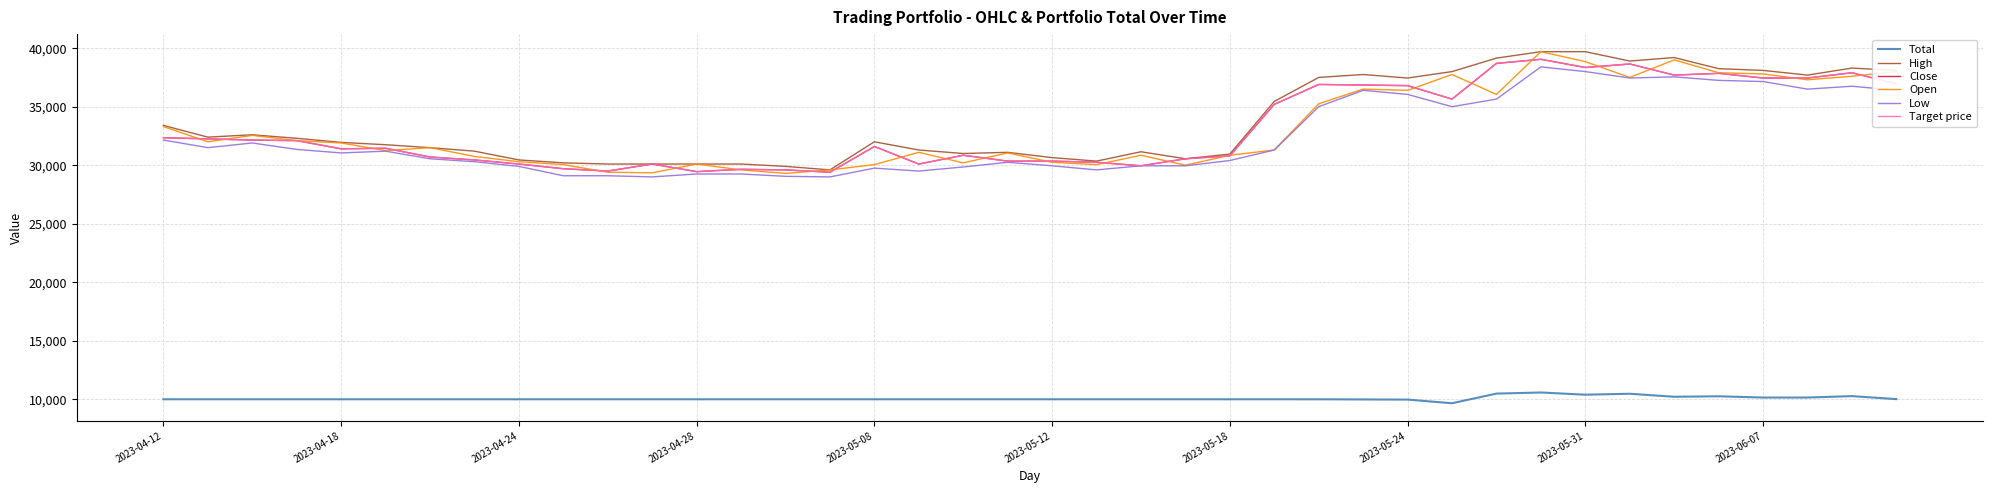

In High, how many points are lower than both neighbors (excluding endpoints)?

8